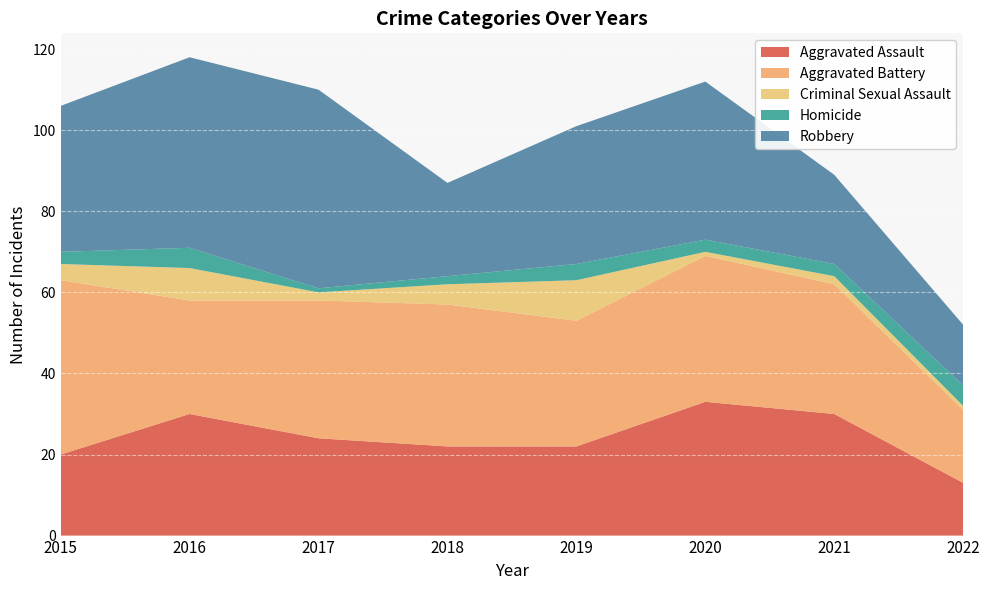

Reading left to right, list all the values displayed in this chart.

Aggravated Assault: 20	30	24	22	22	33	30	13
Aggravated Battery: 43	28	34	35	31	36	32	18
Criminal Sexual Assault: 4	8	2	5	10	1	2	1
Homicide: 3	5	1	2	4	3	3	5
Robbery: 36	47	49	23	34	39	22	15